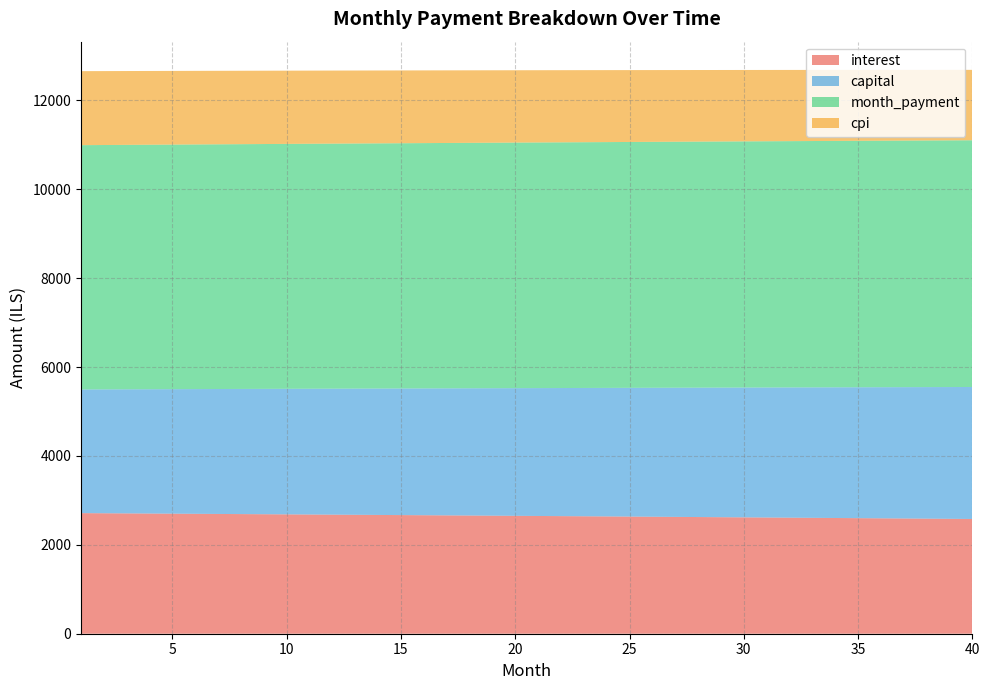

Reading left to right, what are all the values shown in this chart?

interest: 1=2712.8	2=2709.8	3=2706.8	4=2703.7	5=2700.6	6=2697.5	7=2694.4	8=2691.3	9=2688.1	10=2685.0	11=2681.8	12=2678.6	13=2675.4	14=2672.1	15=2668.8	16=2665.6	17=2662.3	18=2659.0	19=2655.6	20=2652.3	21=2648.9	22=2645.5	23=2642.1	24=2638.7	25=2635.2	26=2631.8	27=2628.3	28=2624.8	29=2621.3	30=2617.7	31=2614.2	32=2610.6	33=2607.0	34=2603.4	35=2599.7	36=2596.1	37=2592.4	38=2588.7	39=2585.0	40=2581.3
capital: 1=2782.4	2=2787.0	3=2791.7	4=2796.3	5=2801.0	6=2805.7	7=2810.3	8=2815.0	9=2819.7	10=2824.4	11=2829.1	12=2833.8	13=2838.6	14=2843.3	15=2848.0	16=2852.8	17=2857.5	18=2862.3	19=2867.1	20=2871.9	21=2876.6	22=2881.4	23=2886.2	24=2891.0	25=2895.9	26=2900.7	27=2905.5	28=2910.4	29=2915.2	30=2920.1	31=2924.9	32=2929.8	33=2934.7	34=2939.6	35=2944.5	36=2949.4	37=2954.3	38=2959.2	39=2964.2	40=2969.1
month_payment: 1=5495.3	2=5496.9	3=5498.5	4=5500.1	5=5501.6	6=5503.2	7=5504.8	8=5506.3	9=5507.9	10=5509.4	11=5510.9	12=5512.4	13=5513.9	14=5515.4	15=5516.9	16=5518.4	17=5519.8	18=5521.3	19=5522.7	20=5524.1	21=5525.5	22=5526.9	23=5528.3	24=5529.7	25=5531.1	26=5532.5	27=5533.8	28=5535.2	29=5536.5	30=5537.8	31=5539.1	32=5540.4	33=5541.7	34=5543.0	35=5544.2	36=5545.5	37=5546.7	38=5548.0	39=5549.2	40=5550.4
cpi: 1=1664.8	2=1662.9	3=1661.1	4=1659.2	5=1657.3	6=1655.3	7=1653.4	8=1651.5	9=1649.5	10=1647.6	11=1645.6	12=1643.6	13=1641.6	14=1639.6	15=1637.6	16=1635.6	17=1633.6	18=1631.5	19=1629.5	20=1627.4	21=1625.3	22=1623.2	23=1621.1	24=1619.0	25=1616.9	26=1614.7	27=1612.6	28=1610.4	29=1608.2	30=1606.0	31=1603.8	32=1601.6	33=1599.4	34=1597.2	35=1594.9	36=1592.7	37=1590.4	38=1588.1	39=1585.8	40=1583.5